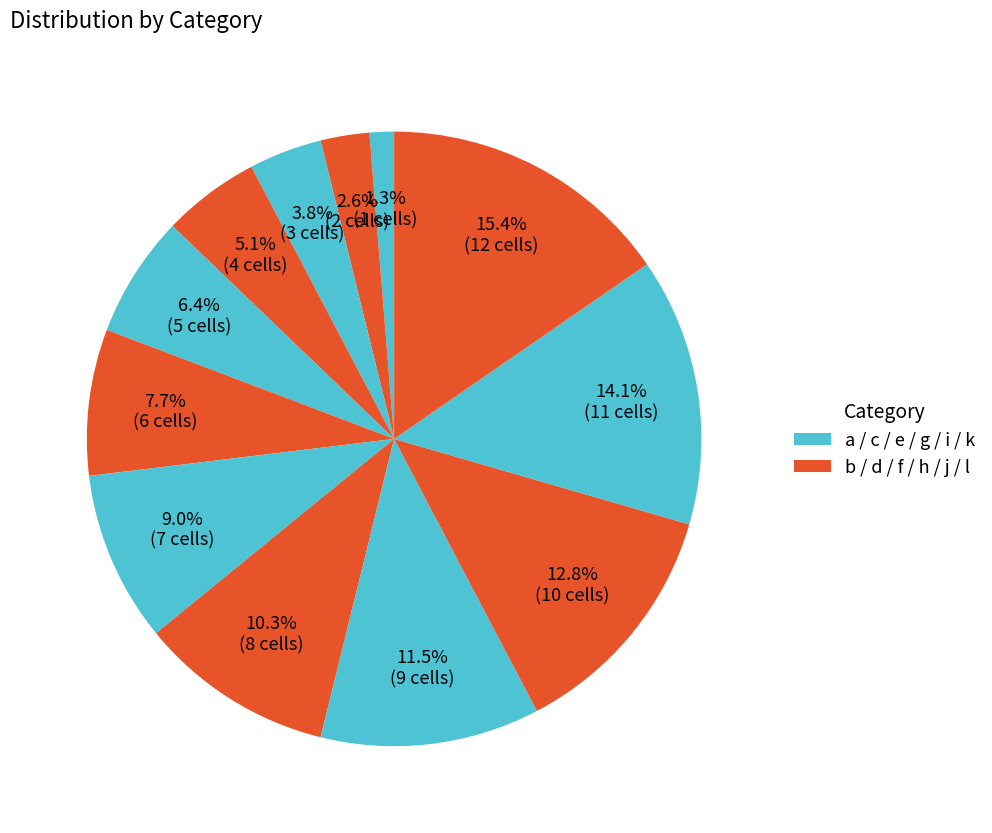

Does any single category account for the majority?

No